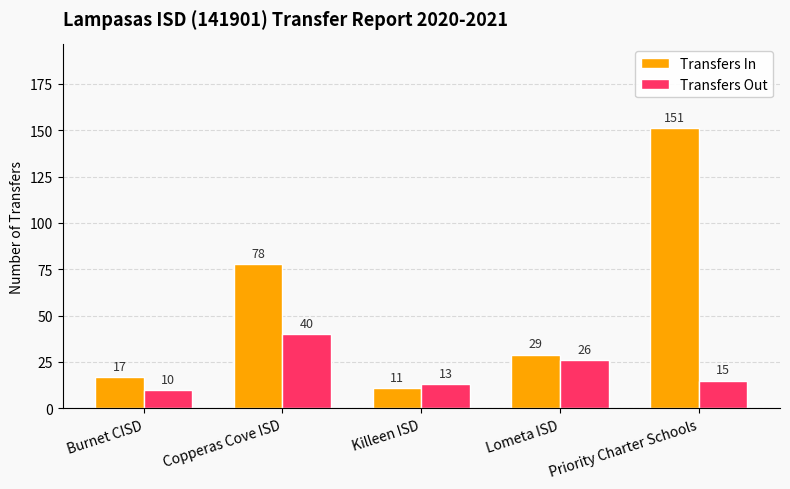

Reading left to right, extract all data points from this chart.

Transfers In: 17	78	11	29	151
Transfers Out: 10	40	13	26	15